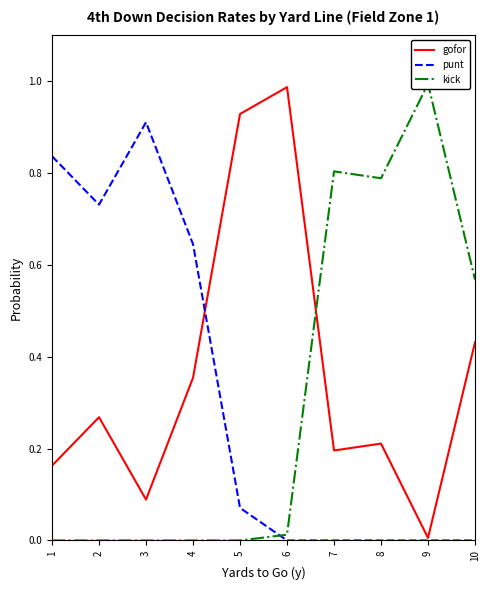

What is the maximum value for gofor?

1.0